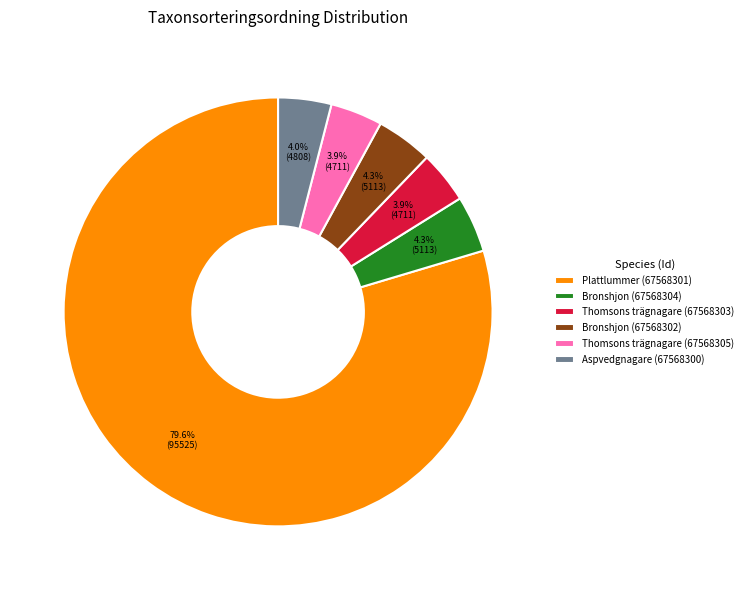

Does any single category account for the majority?

Yes